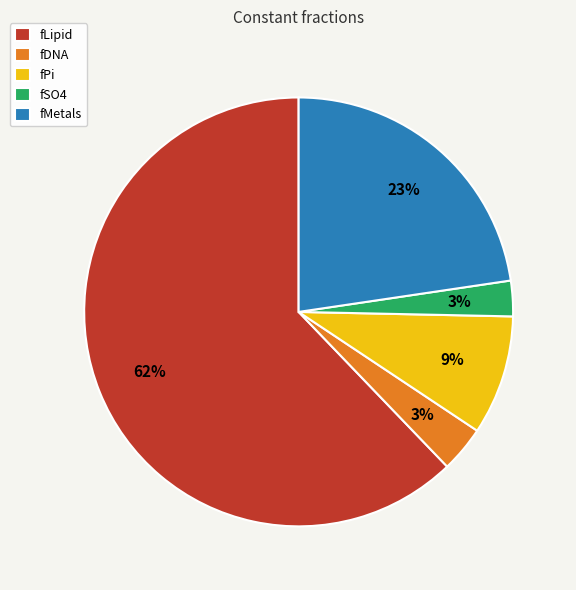

Combined, do fPi and fDNA account for over 50%?

No